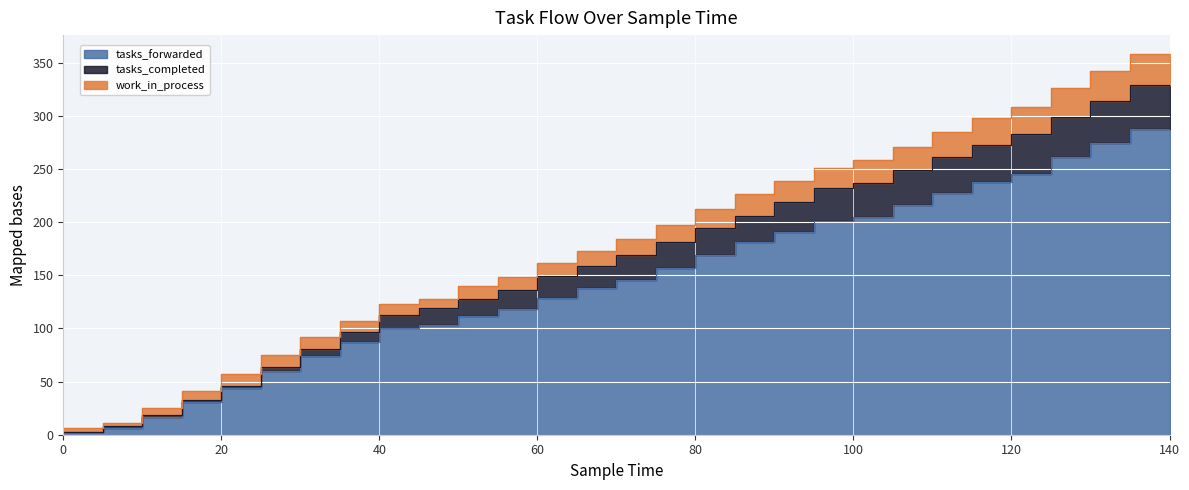

At which label does tasks_forwarded reach its peak?

140